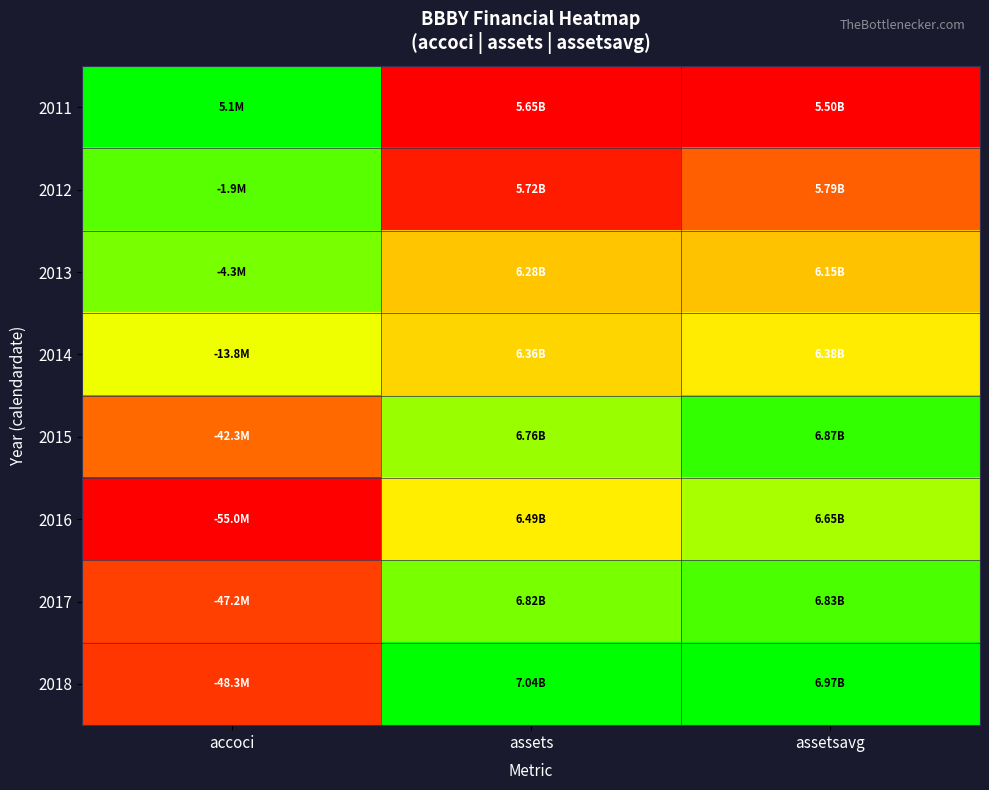

Reading left to right, list all the values displayed in this chart.

2011: accoci=1.0	assets=0.0	assetsavg=0.0
2012: accoci=0.9	assets=0.1	assetsavg=0.2
2013: accoci=0.8	assets=0.5	assetsavg=0.4
2014: accoci=0.7	assets=0.5	assetsavg=0.6
2015: accoci=0.2	assets=0.8	assetsavg=0.9
2016: accoci=0.0	assets=0.6	assetsavg=0.8
2017: accoci=0.1	assets=0.8	assetsavg=0.9
2018: accoci=0.1	assets=1.0	assetsavg=1.0